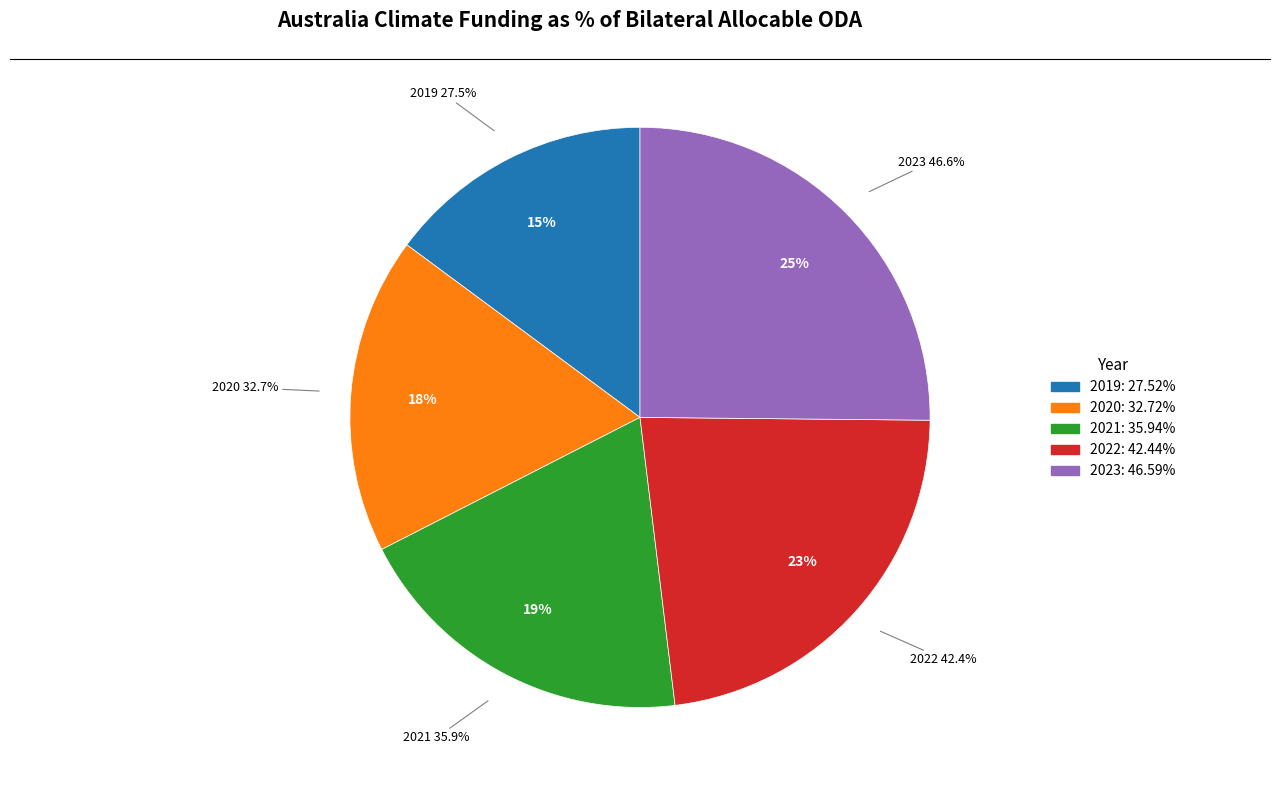

What percentage is the 2022 slice, to the nearest percent?

23%